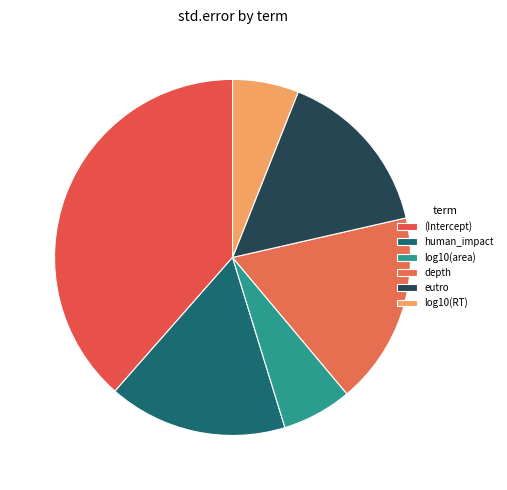

Do log10(area) and (Intercept) together represent more than half of the pie?

No